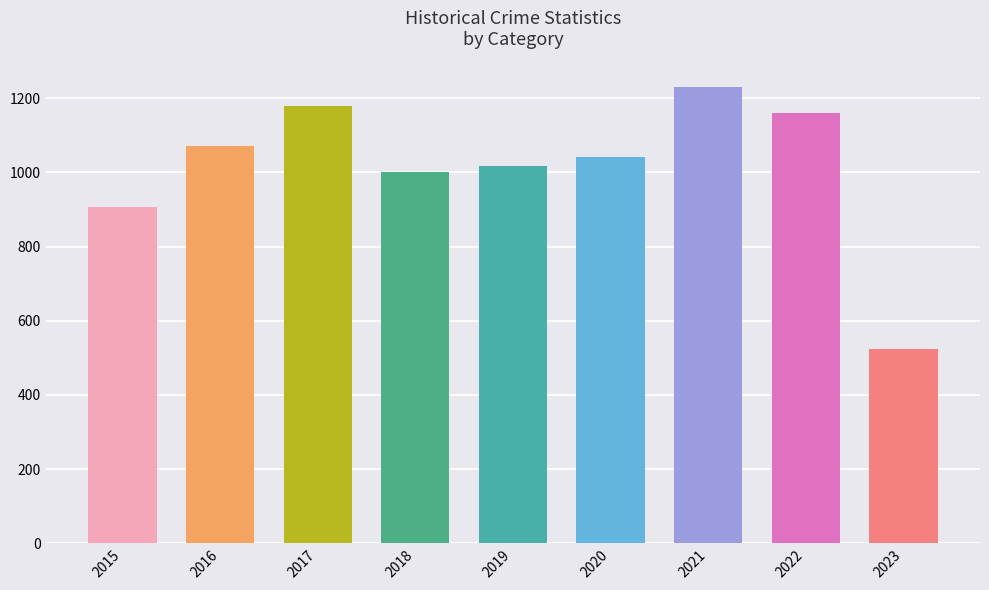

Is the value of Homicide at 2023 greater than the value of Aggravated Assault at 2021?

No